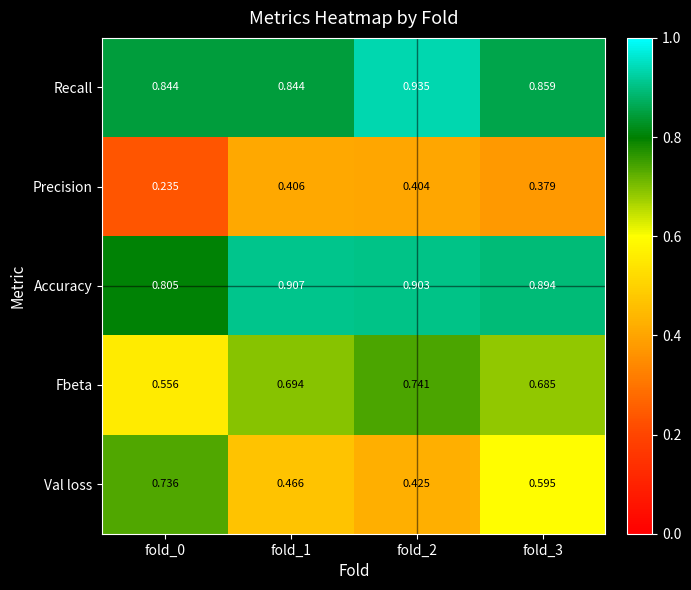

Rank the series at fold_0 from highest to lowest value.

Recall, Accuracy, Val loss, Fbeta, Precision